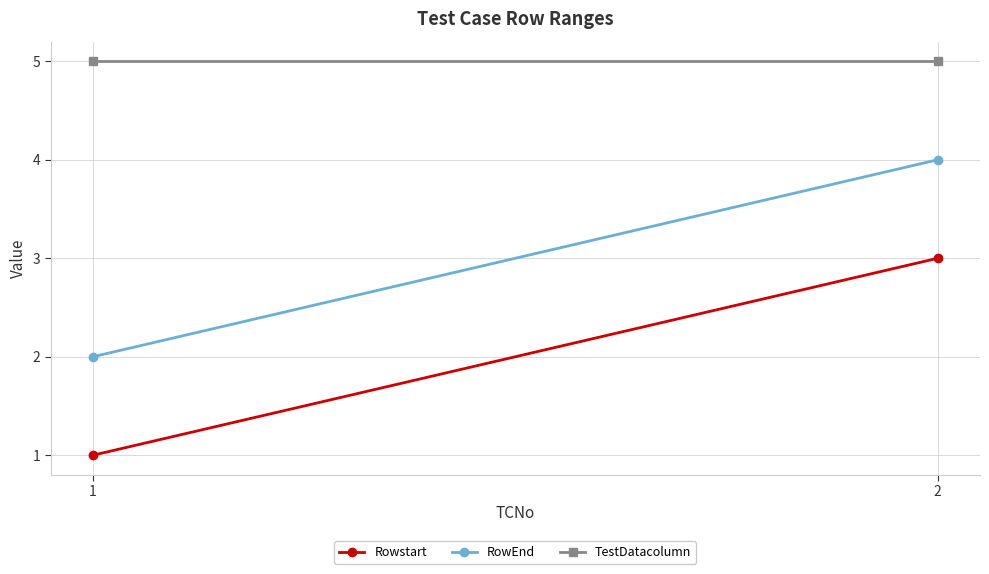

Is it true that RowEnd equals 1 at 1?

False